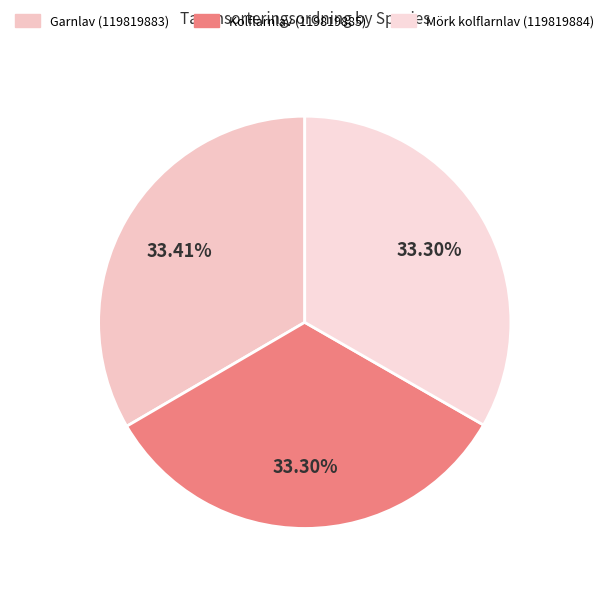

What is the smallest slice in the pie chart?

Kolflarnlav (119819885)